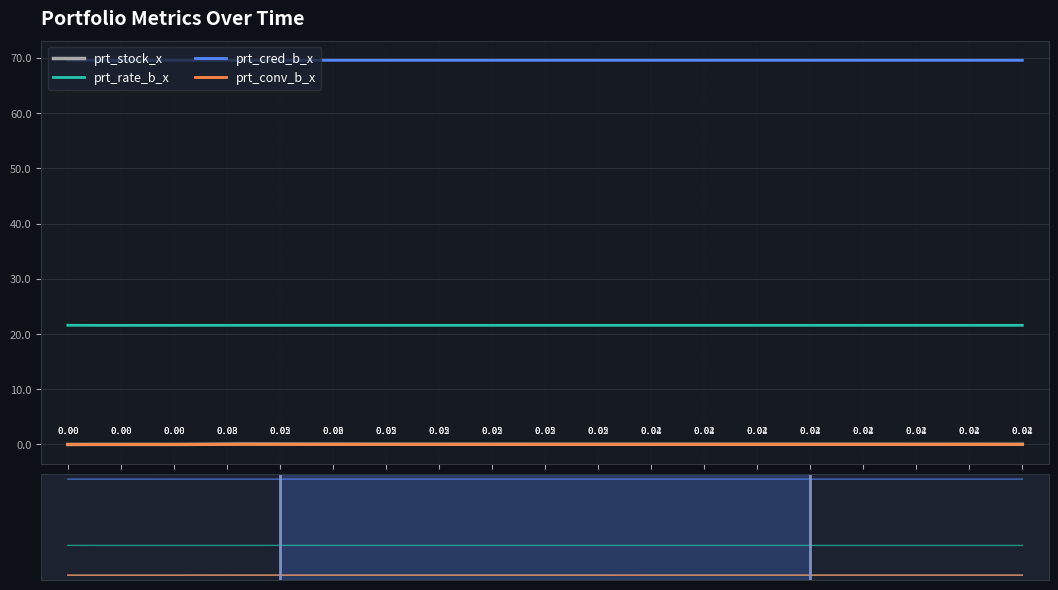

Rank the series by their maximum value, from lowest to highest.

prt_conv_b_x, prt_stock_x, prt_rate_b_x, prt_cred_b_x